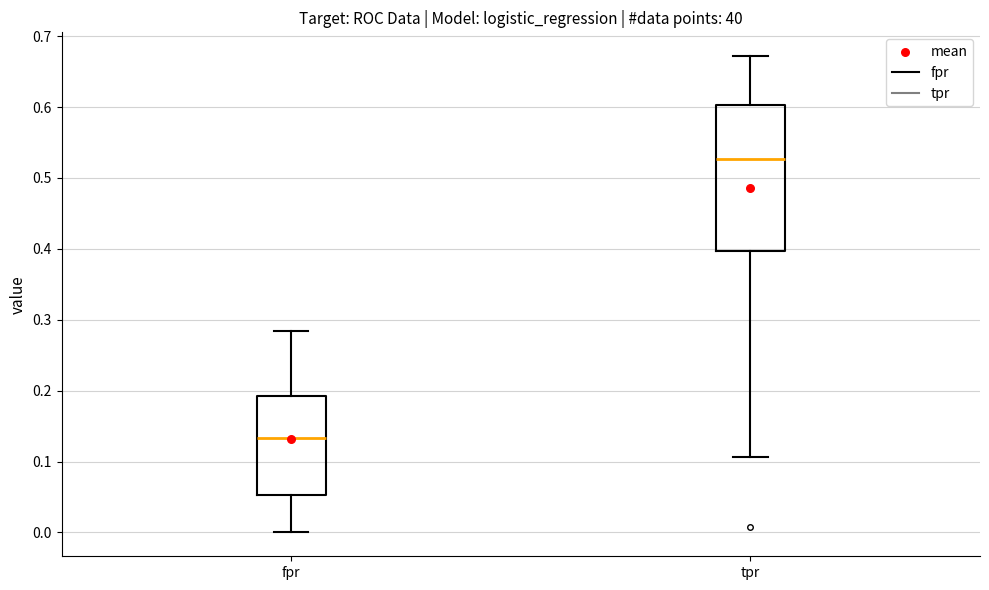

Reading left to right, transcribe this box plot: for each box, give where its median line is, the range the box spans, and where its two whiskers end, as read against the y-axis. The values are not printed on the chart, so give them approximately, as read against the axis.

fpr: median 0.13, box 0.05 to 0.19, whiskers 0.00 to 0.28
tpr: median 0.53, box 0.40 to 0.60, whiskers 0.11 to 0.67